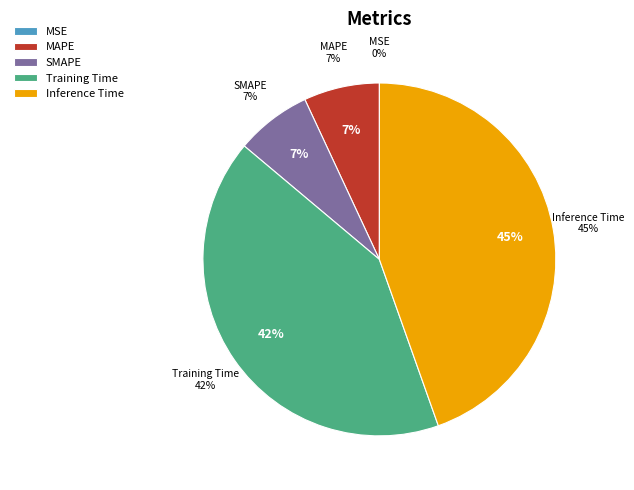

What is the total percentage of Inference Time and SMAPE?

51.5%